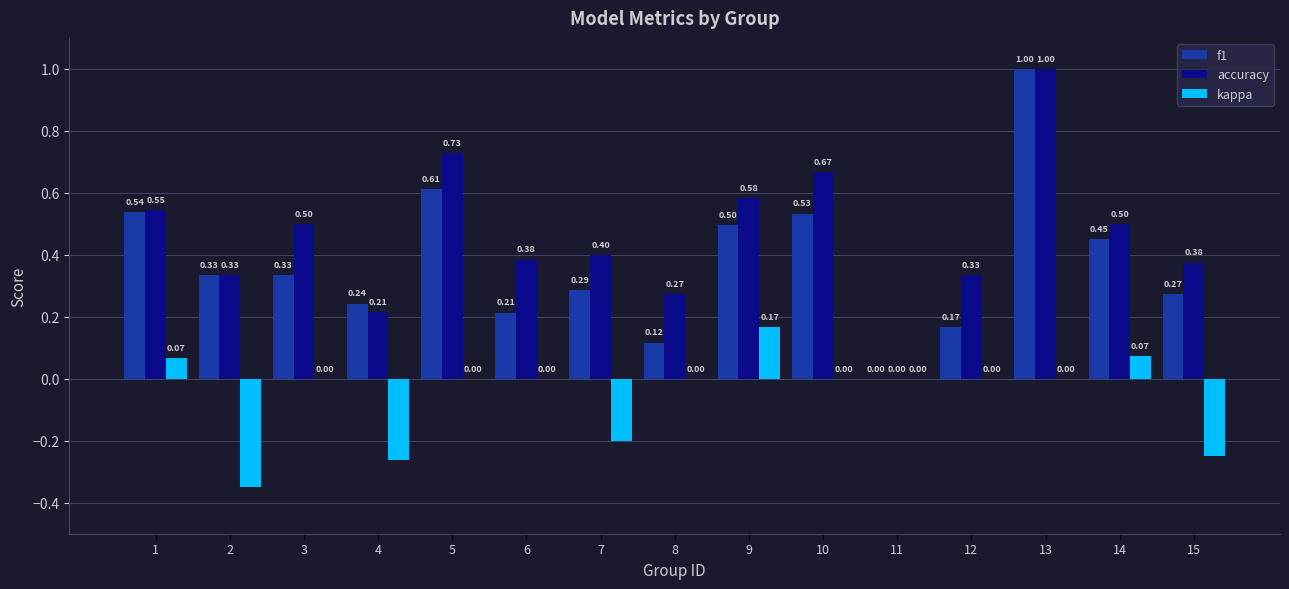

What is the maximum value shown in the chart?

1.0